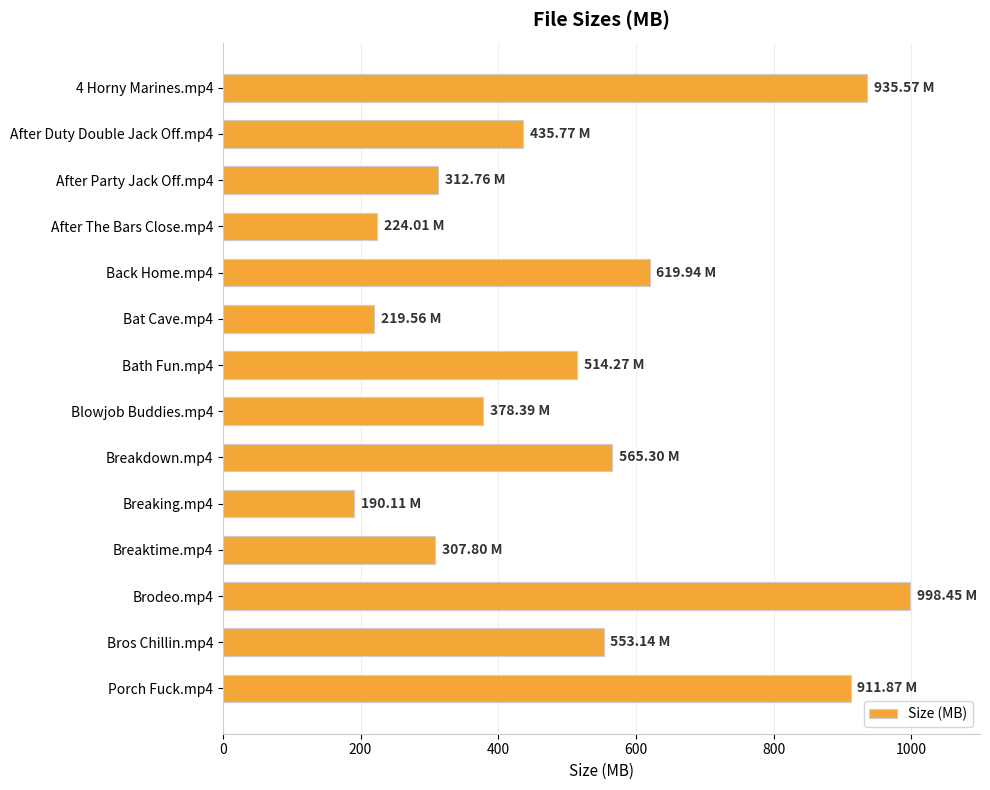

What is the difference between the maximum and minimum values?

808.3